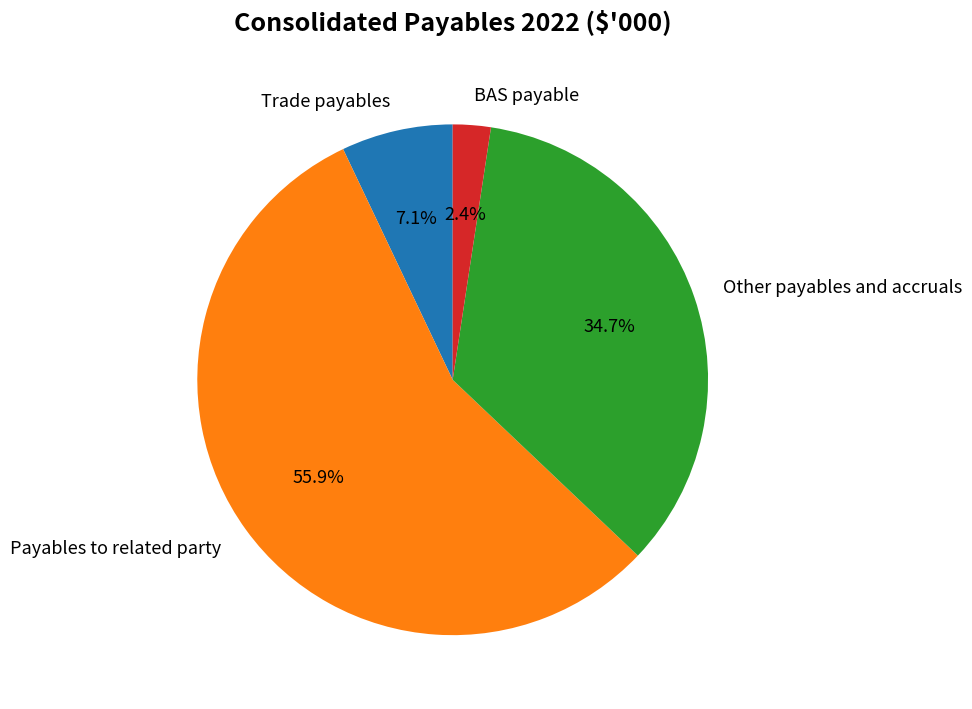

Does Payables to related party represent more than half of the total?

Yes